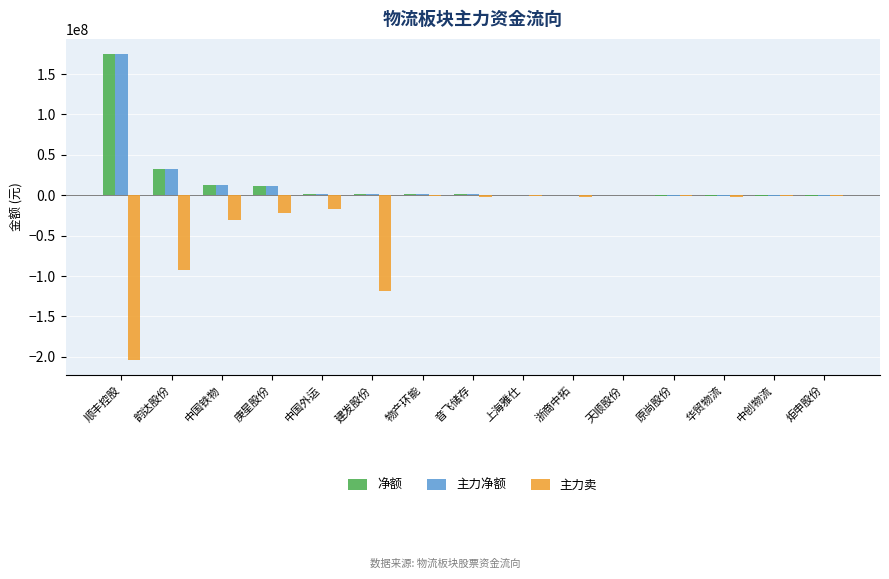

Count the number of categories in the chart.

15